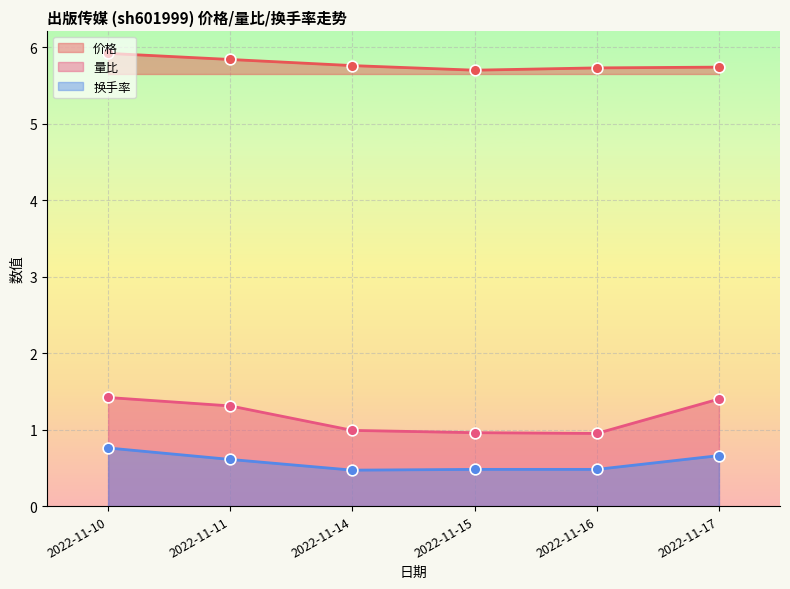

Is the value of 换手率 at 2022-11-10 greater than the value of 价格 at 2022-11-15?

No